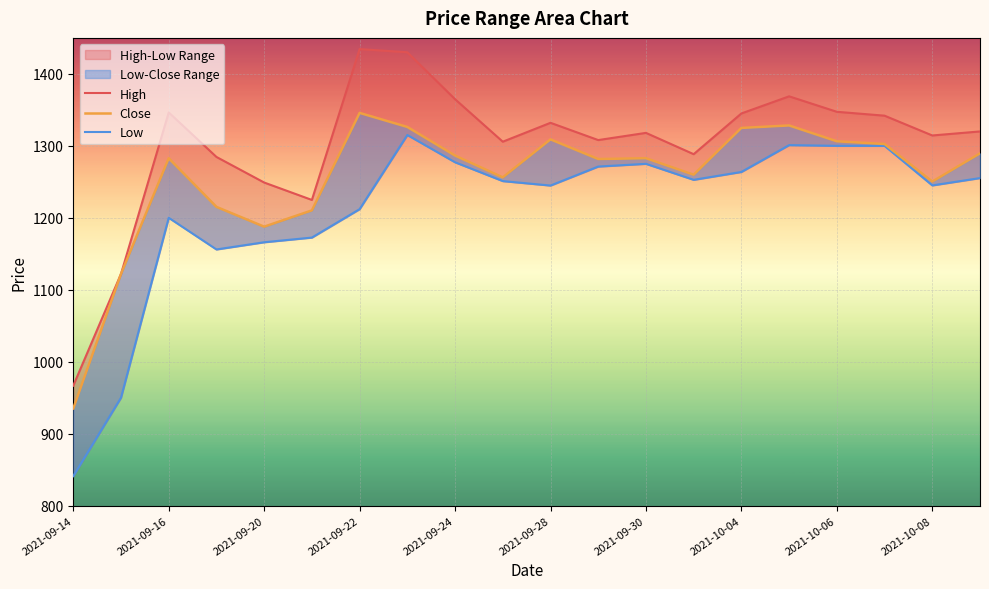

Which category has the lowest value in the High series?

2021-09-14